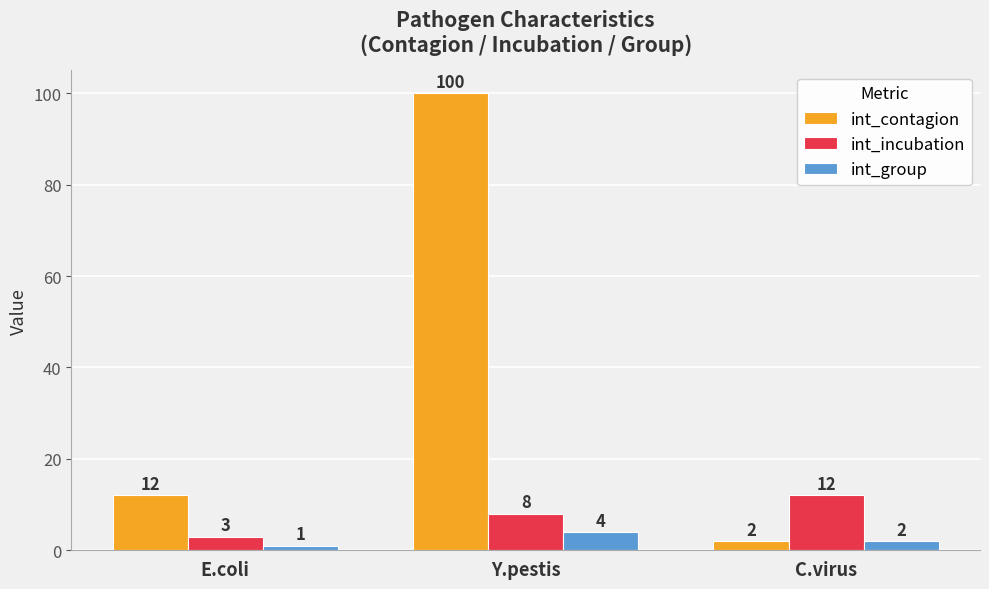

Rank the series by their maximum value, from lowest to highest.

int_group, int_incubation, int_contagion